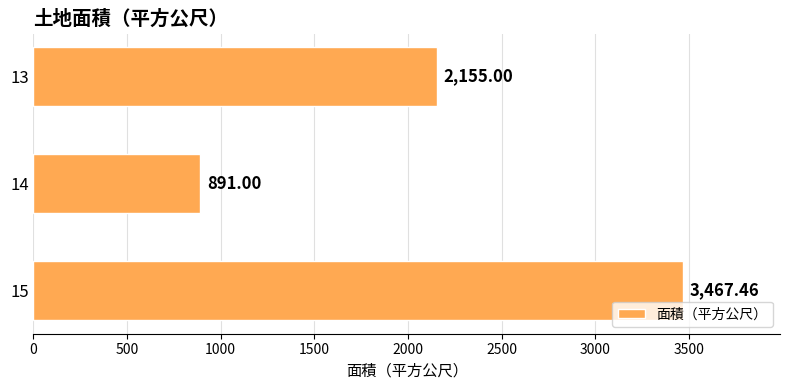

What is the ratio of the value at 13 to the value at 15?

0.6